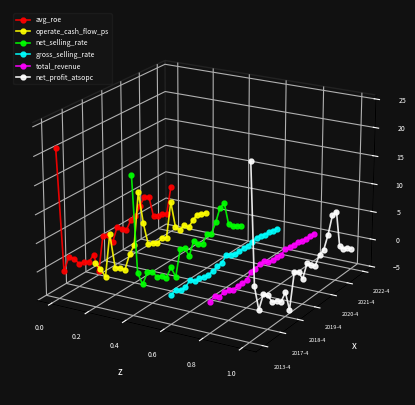

Which series has the largest total across all categories?

avg_roe